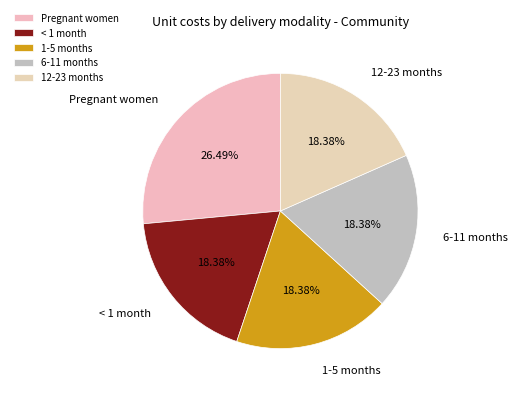

Which has a higher value, Pregnant women or 1-5 months?

Pregnant women